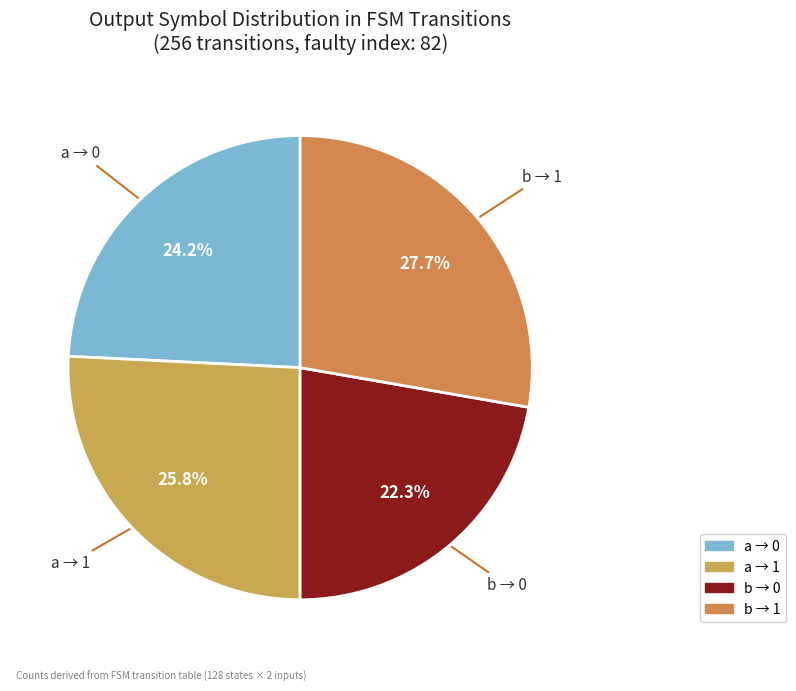

How much of the chart is everything except b → 0?

77.7%